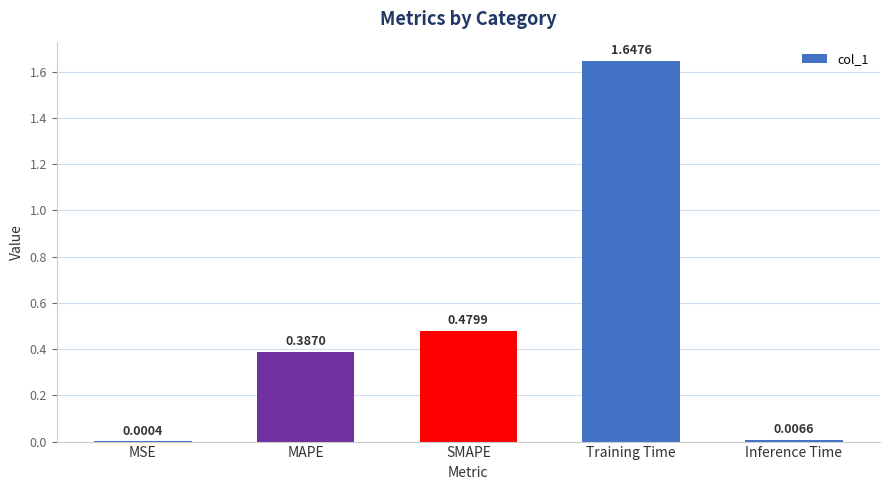

Where is the data nearest to the value 0?

MSE